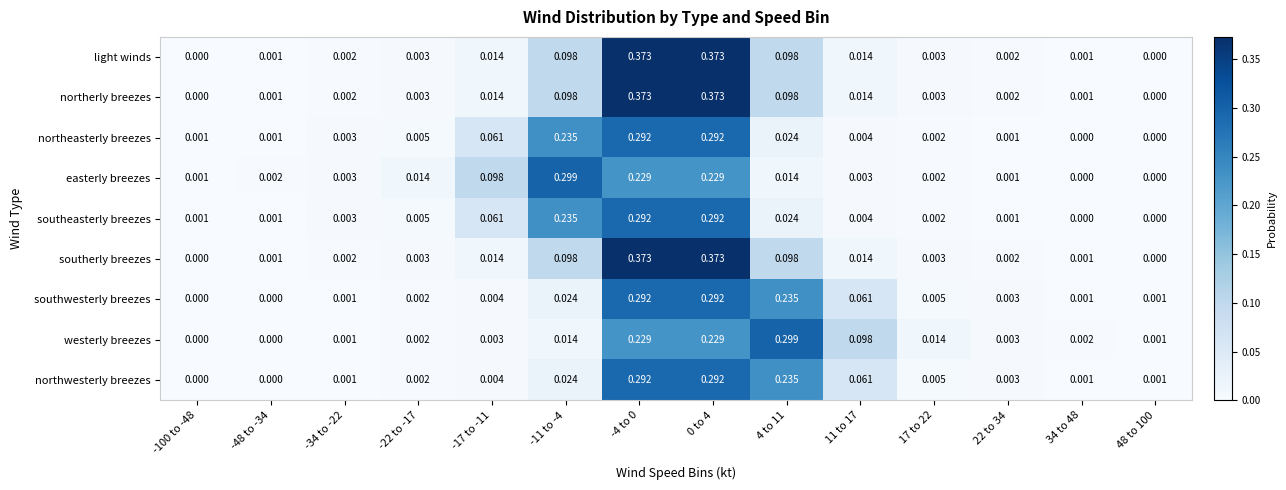

How many values in the northerly breezes series exceed 0?

12